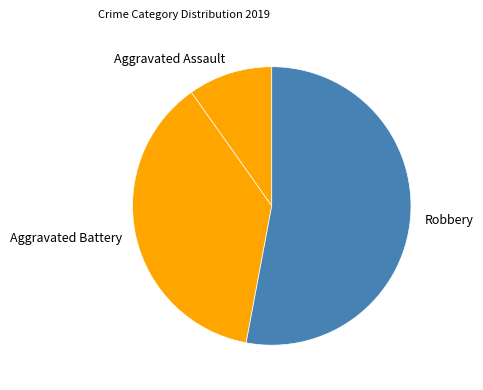

Which category has the biggest portion of the pie?

Robbery